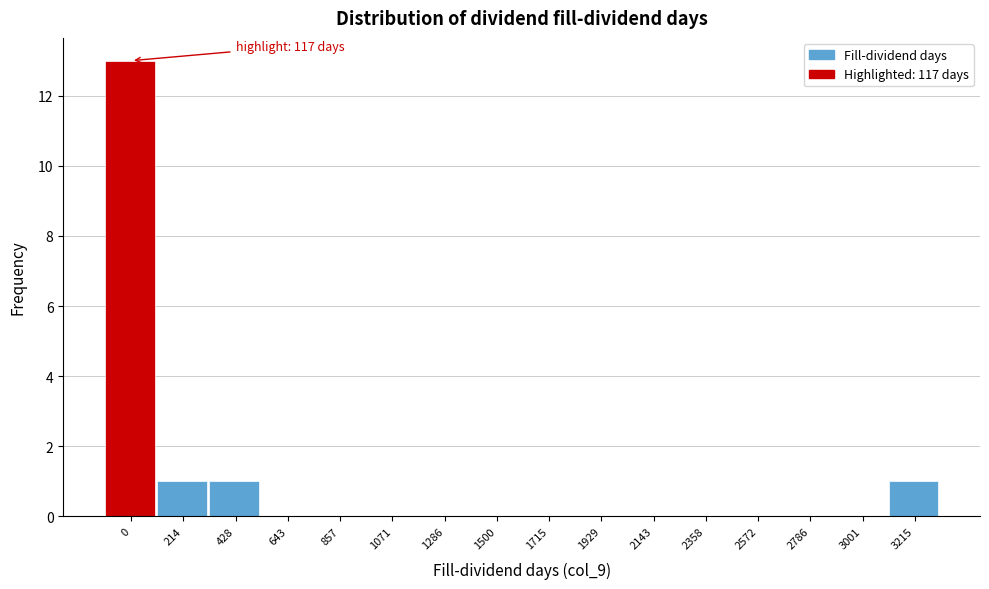

Reading left to right, extract all data points from this chart.

0=13	214=1	428=1	643=0	857=0	1071=0	1286=0	1500=0	1715=0	1929=0	2143=0	2358=0	2572=0	2786=0	3001=0	3215=1